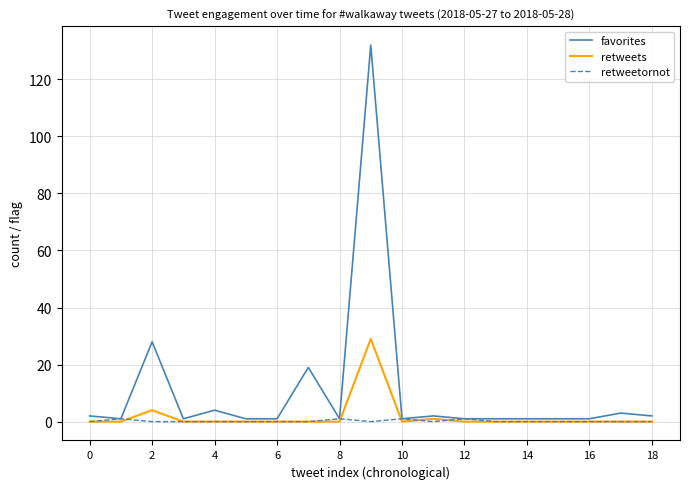

Which series has the widest spread of values?

favorites